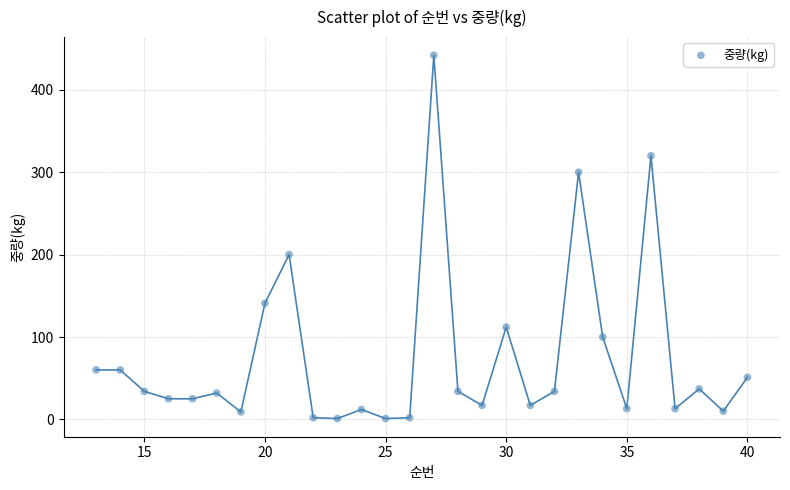

What is the range of X values (max minus min)?

27